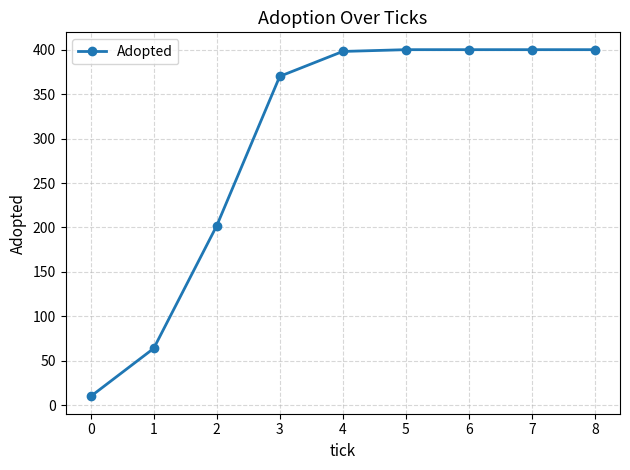

What is the difference between the maximum and second lowest values?

336